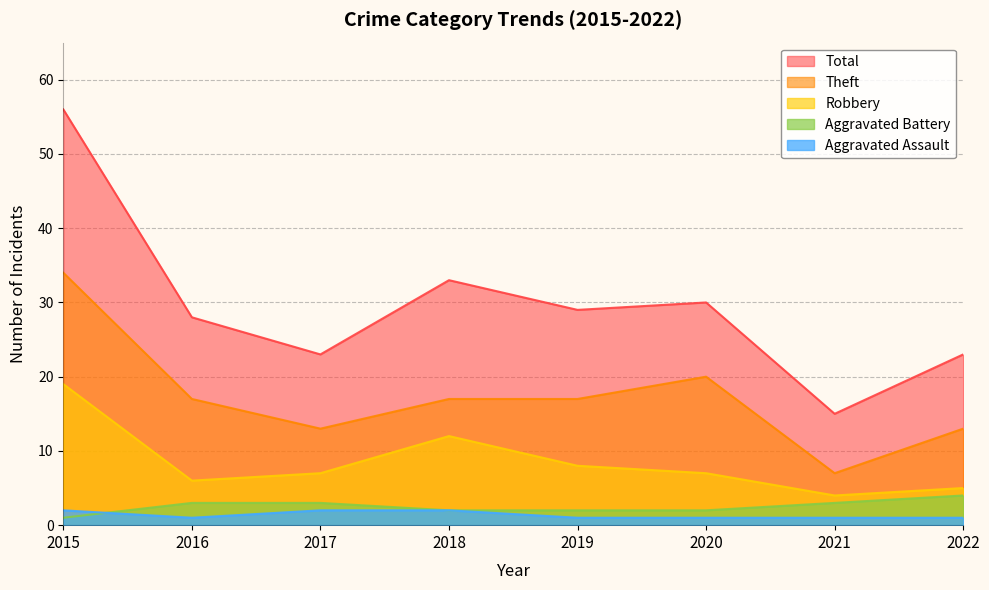

The value of Total at 2022 is 23. True or false?

True